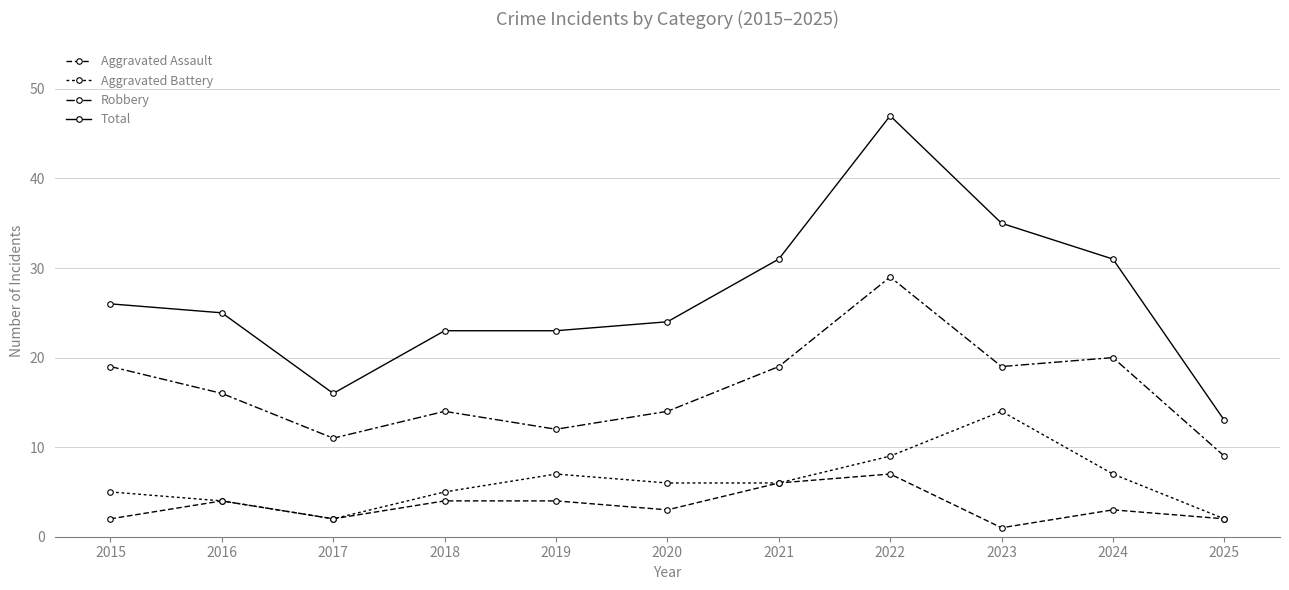

Reading left to right, list all the values displayed in this chart.

Aggravated Assault: 2015=2	2016=4	2017=2	2018=4	2019=4	2020=3	2021=6	2022=7	2023=1	2024=3	2025=2
Aggravated Battery: 2015=5	2016=4	2017=2	2018=5	2019=7	2020=6	2021=6	2022=9	2023=14	2024=7	2025=2
Robbery: 2015=19	2016=16	2017=11	2018=14	2019=12	2020=14	2021=19	2022=29	2023=19	2024=20	2025=9
Total: 2015=26	2016=25	2017=16	2018=23	2019=23	2020=24	2021=31	2022=47	2023=35	2024=31	2025=13